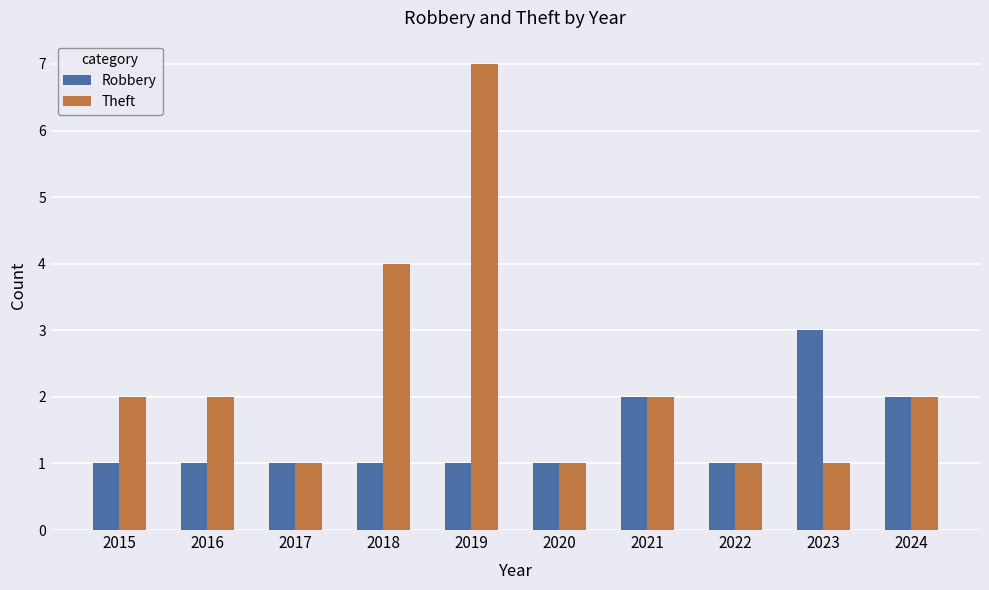

What are all the series names shown in the legend?

Robbery, Theft